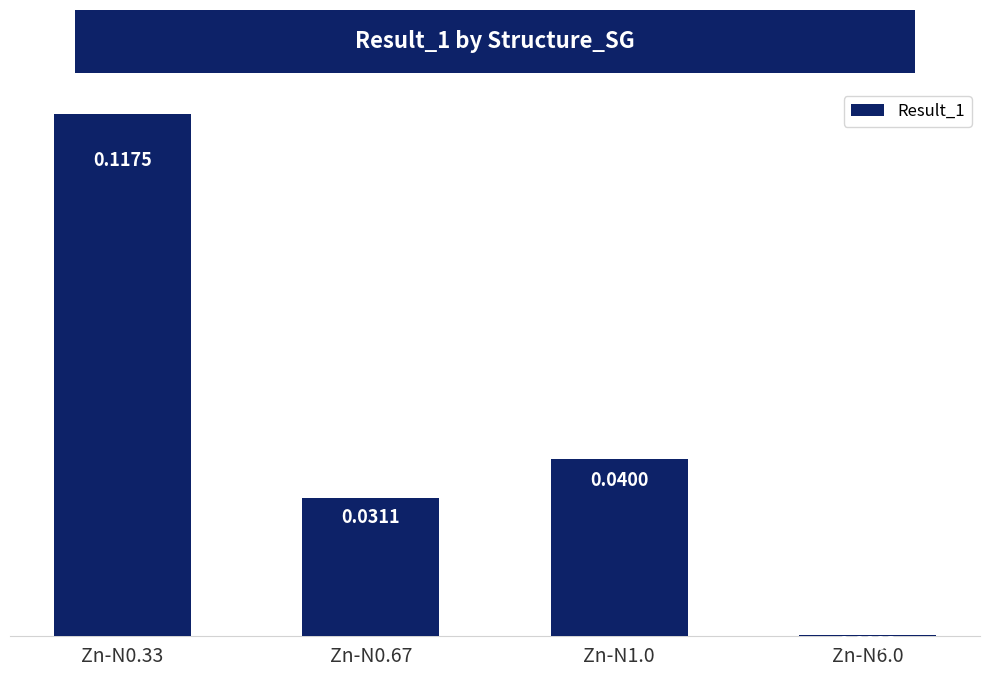

Between Zn-N0.67 and Zn-N1.0, which is larger?

Zn-N1.0